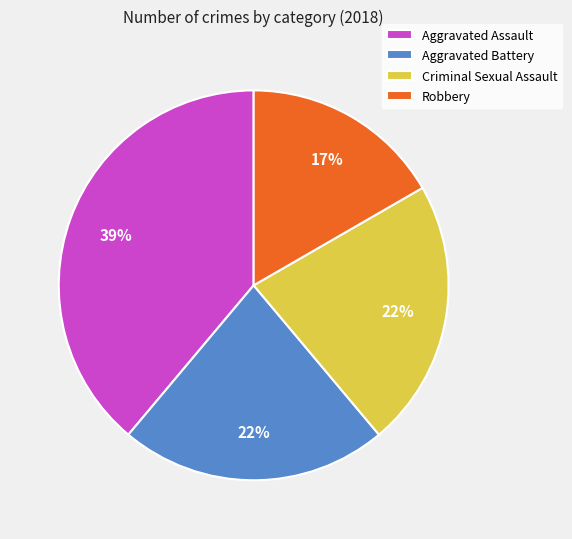

To the nearest percent, what is the average slice percentage?

25%